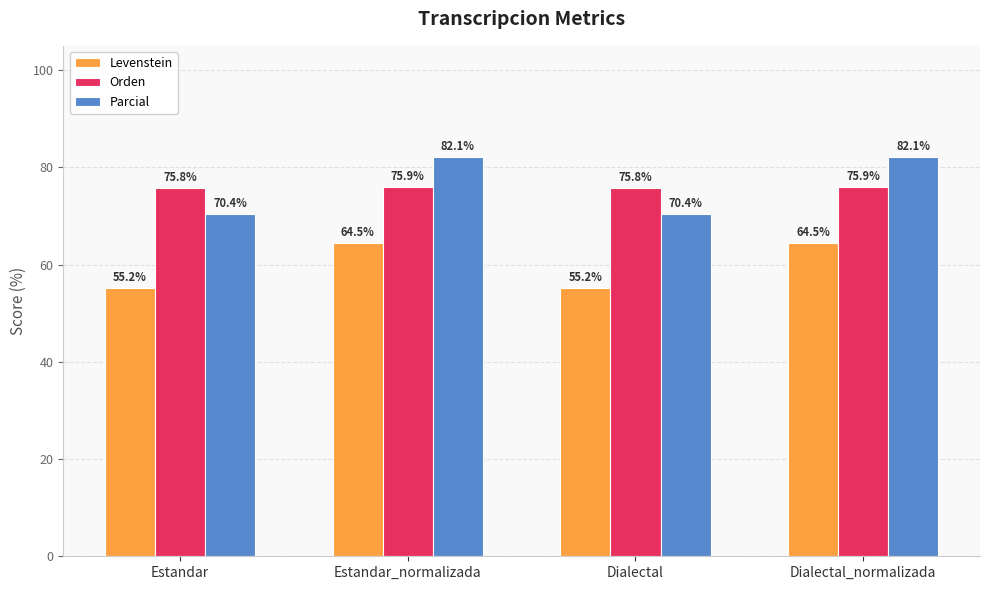

Reading right to left, transcribe all the data shown in this chart.

Levenstein: 64.5	55.2	64.5	55.2
Orden: 75.9	75.8	75.9	75.8
Parcial: 82.1	70.4	82.1	70.4